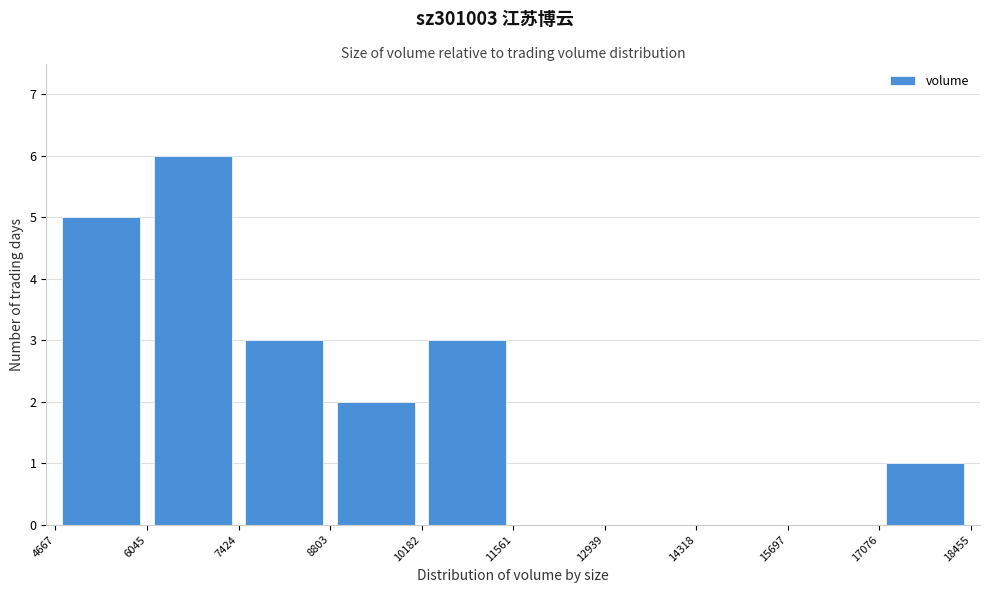

What is the height of the bar covering 4667 to 6045 on the x-axis? The values are not printed on the chart, so give them approximately, as read against the axis.

5